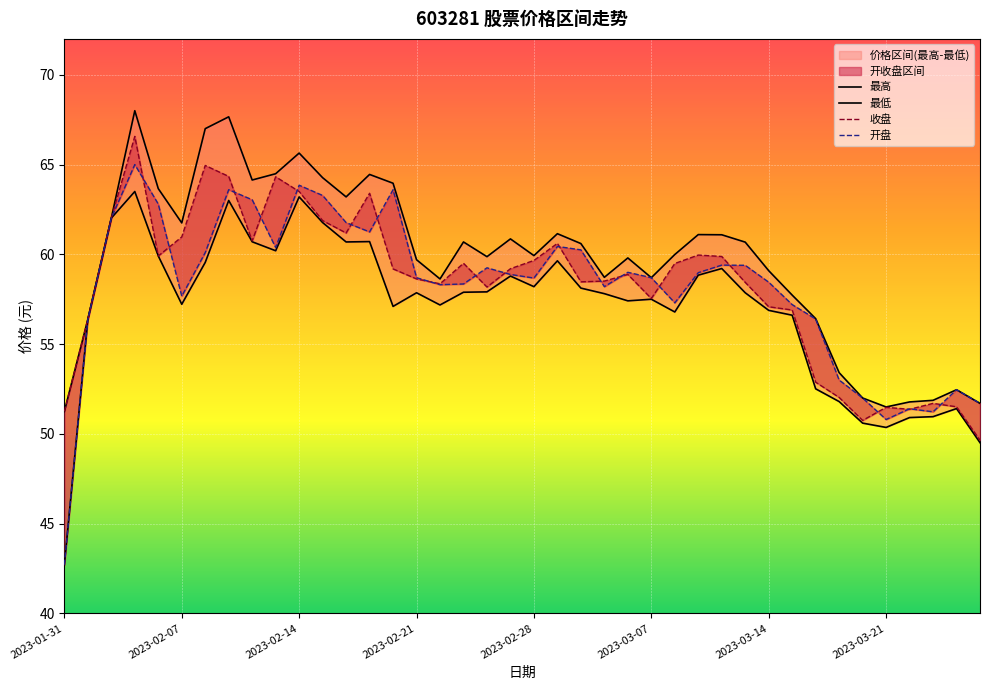

Where is 最低 nearest to the value 53?

32